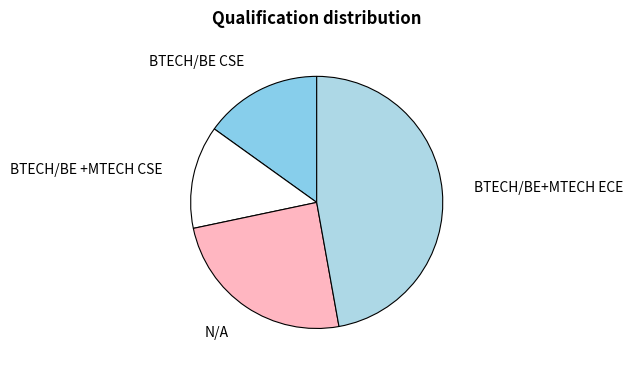

How many slices are in this pie chart?

4